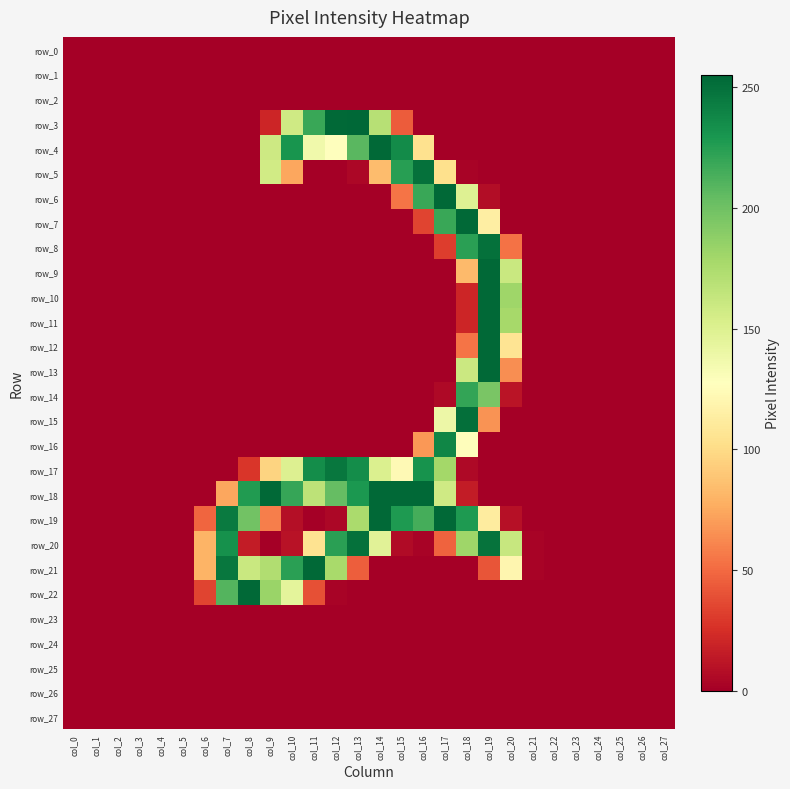

At how many categories does at least one series exceed 120?

14